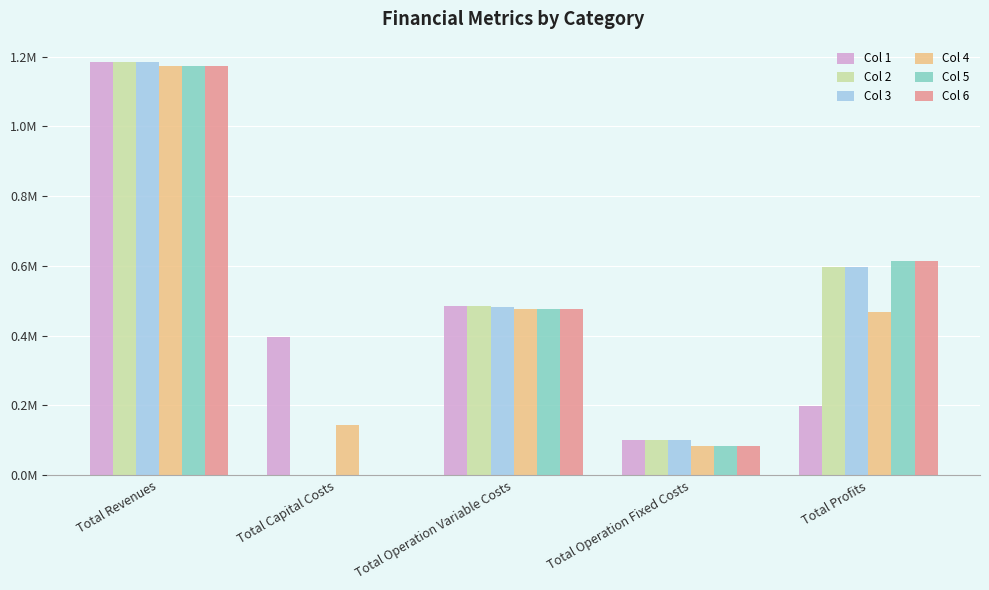

What is the difference between the second highest and second lowest values in the Col 5 series?

530418.2